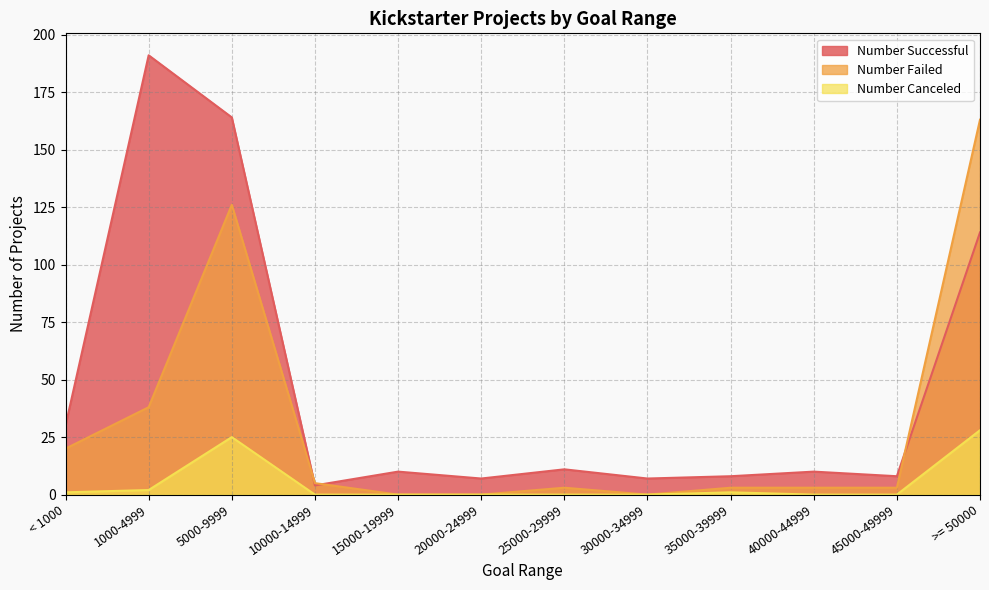

What is the difference between the second highest and second lowest values in the Number Canceled series?

25